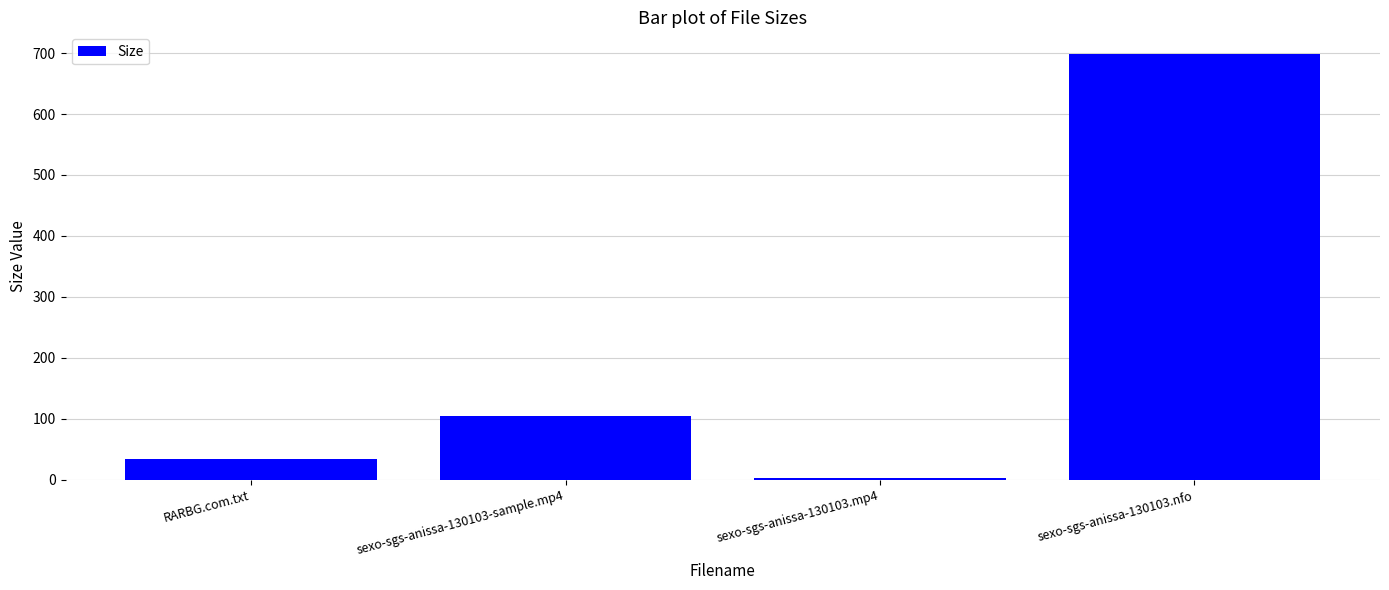

What is the difference between the maximum and minimum values?

695.5